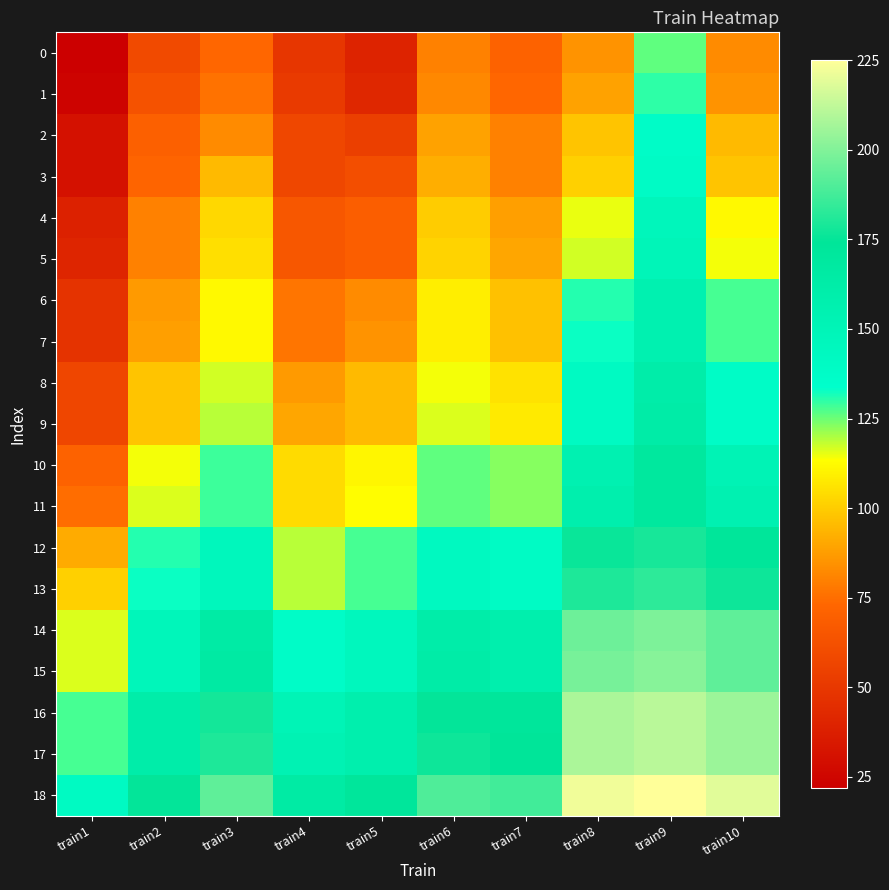

Which series has the widest spread of values?

3